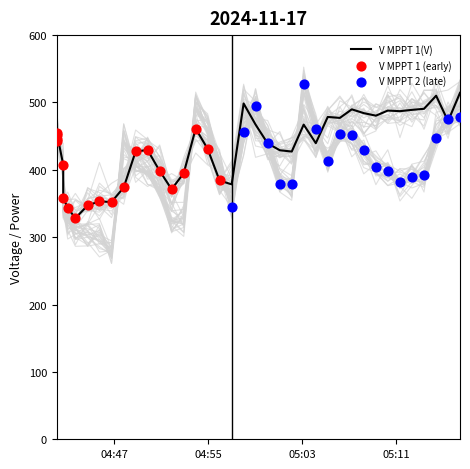

Which series contains the highest Y value?

V MPPT 2(V)